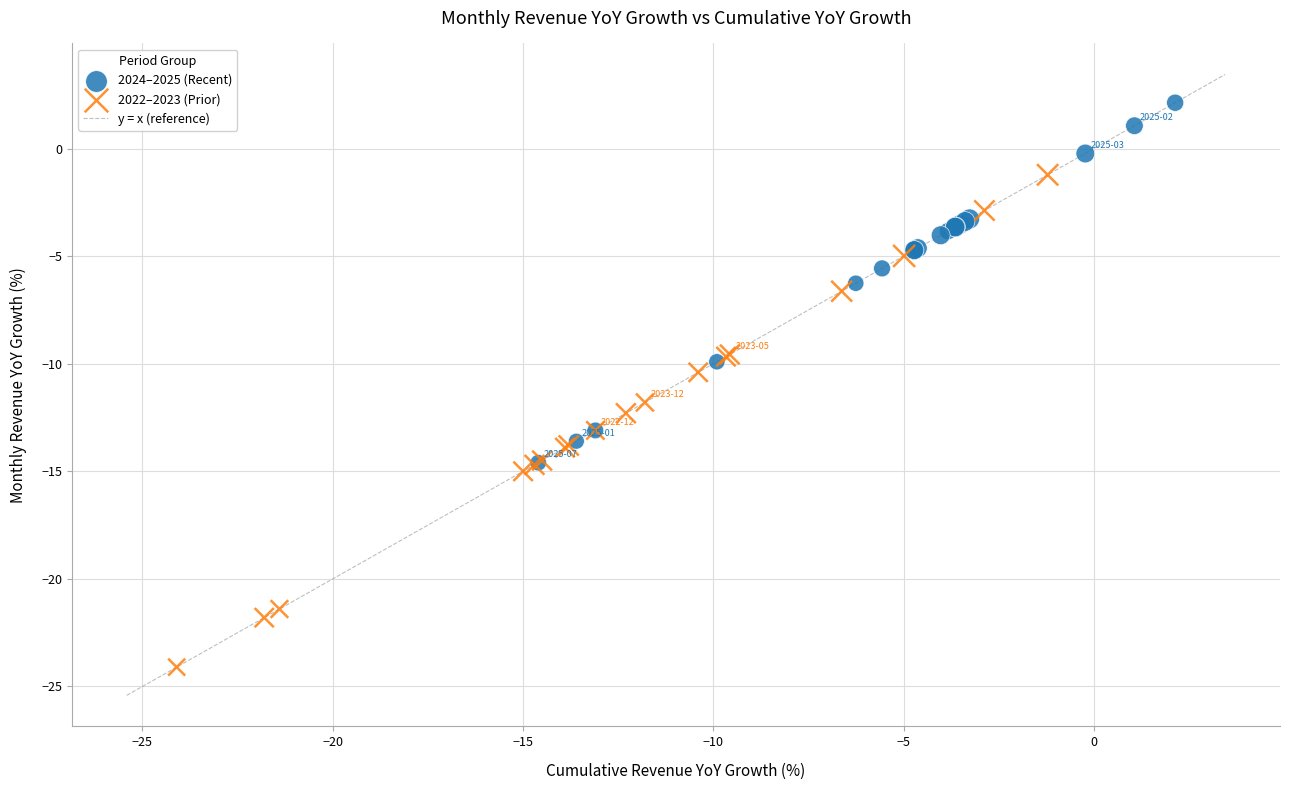

Which series reaches the maximum Y coordinate?

2024–2025 (Recent)